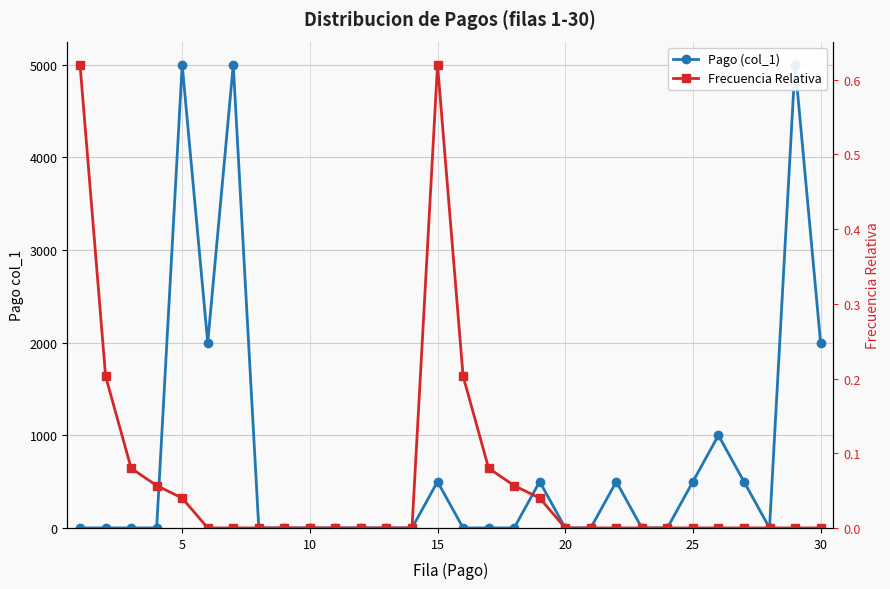

Does the chart display data point markers on the line(s)?

Yes